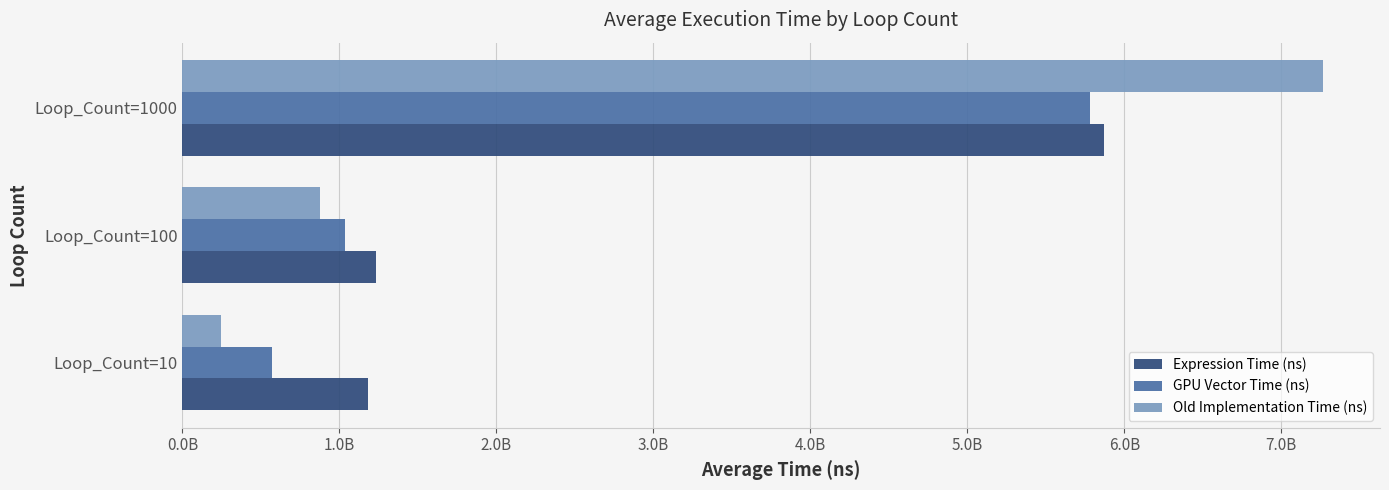

What are all the series names shown in the legend?

Expression Time (ns), GPU Vector Time (ns), Old Implementation Time (ns)